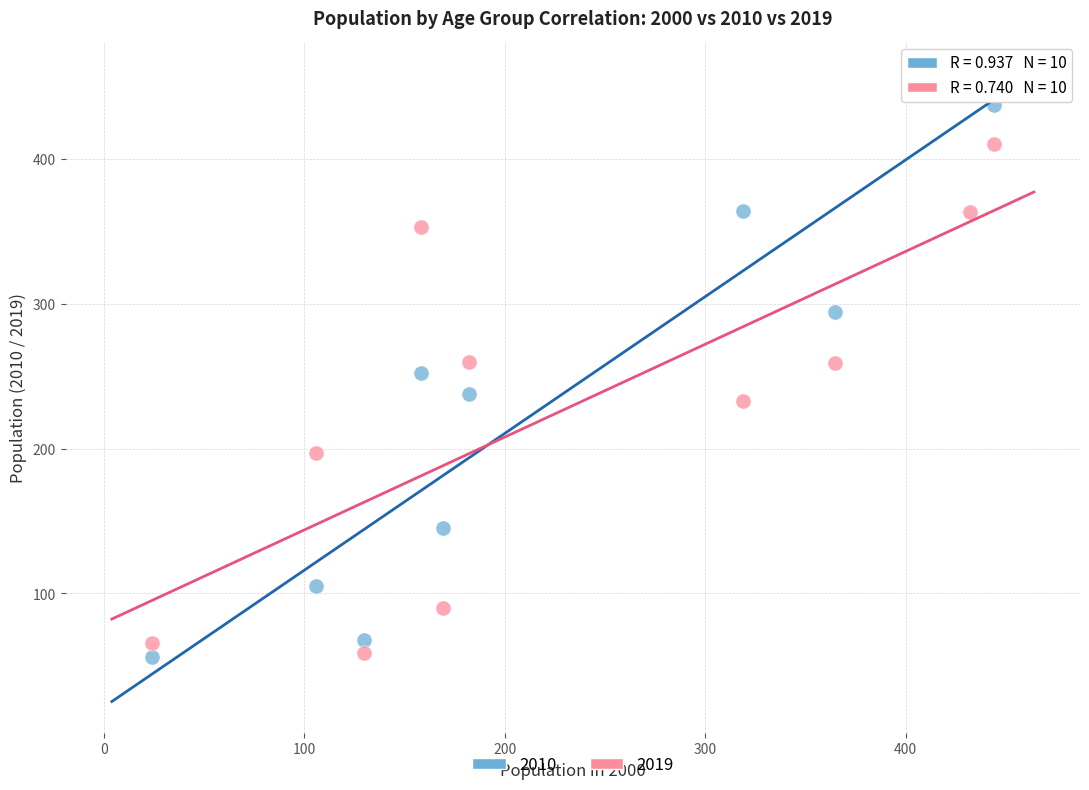

Which series has the widest spread of Y values?

2010